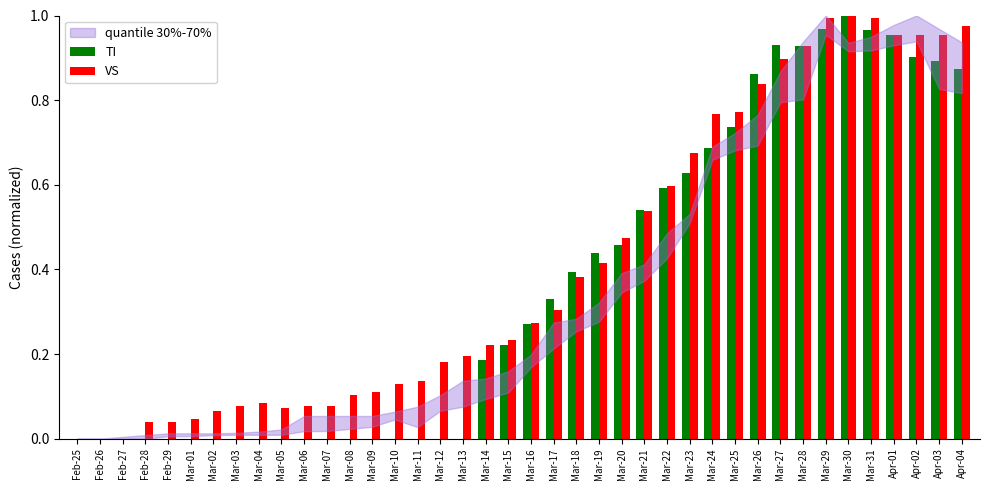

True or false: TI has a value of 0.7 at Mar-08.

False